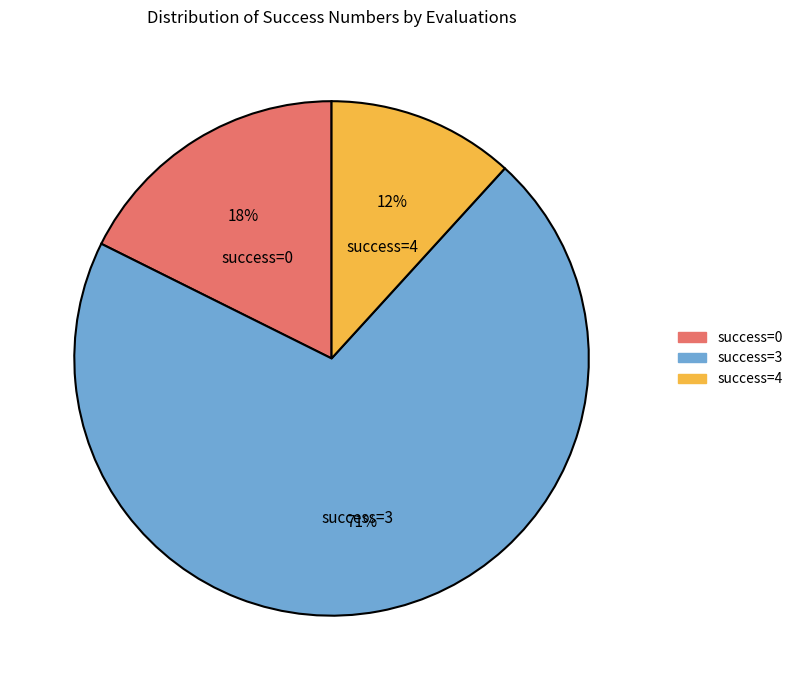

To the nearest percent, what is the average slice percentage?

33%